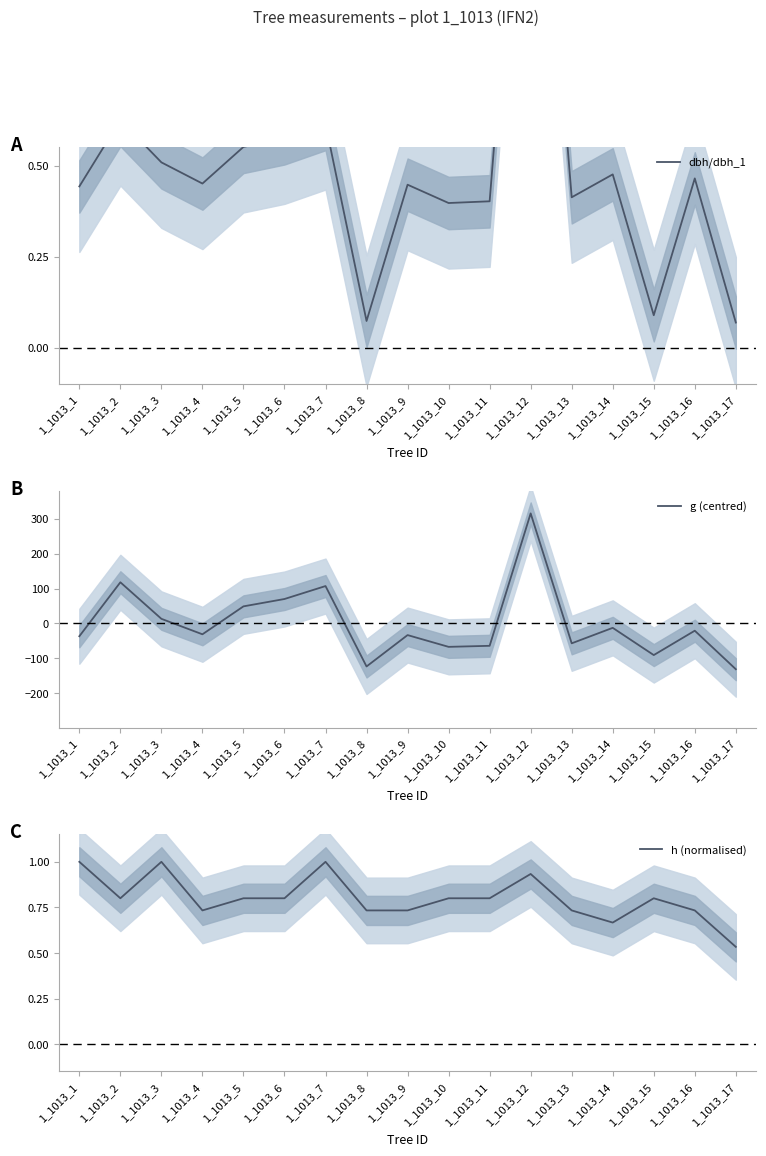

At which category does g (centred) reach its first local valley?

1_1013_4